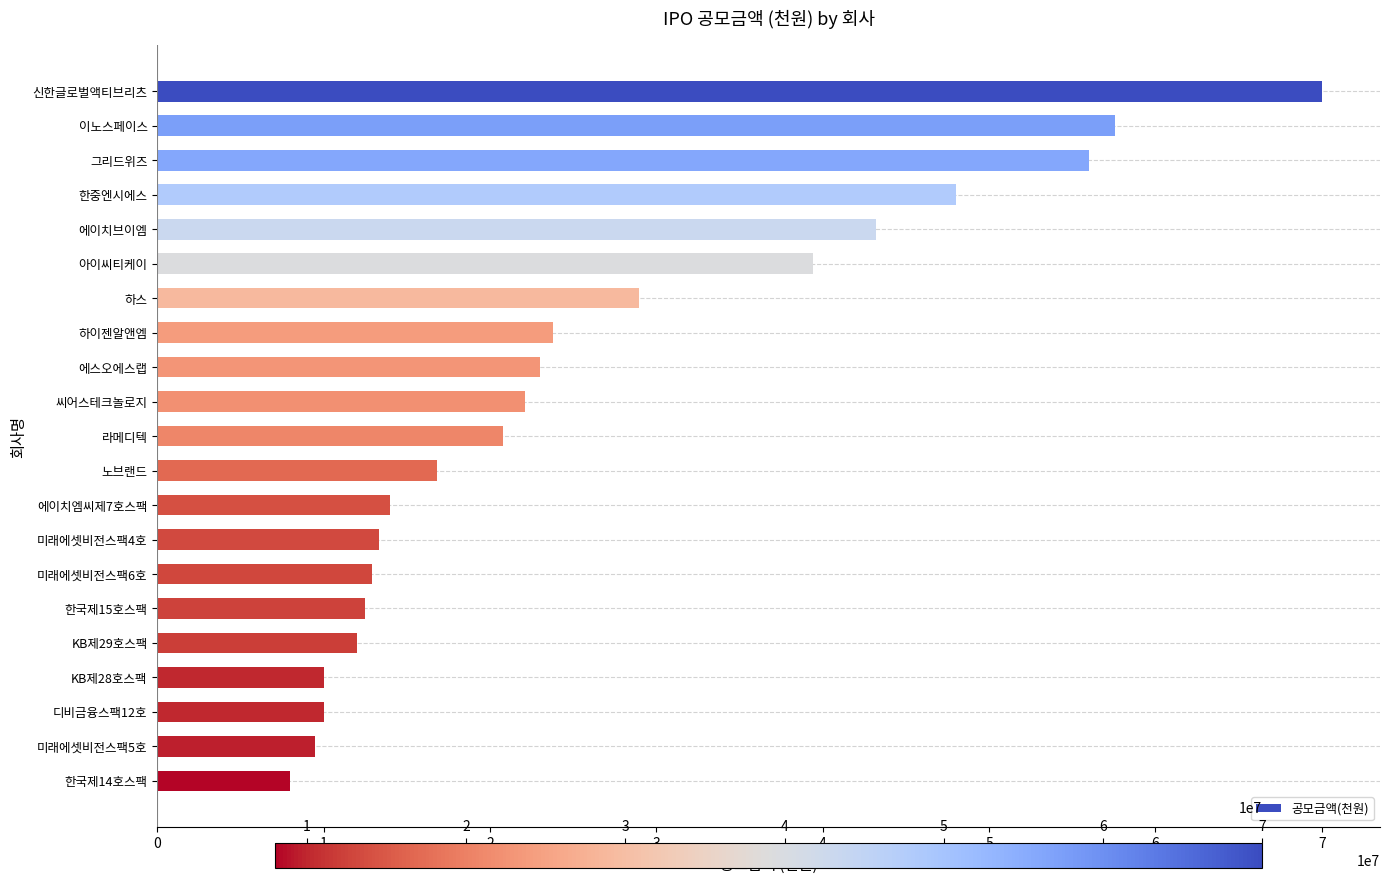

The chart shows a value of 65265196 at 에이치브이엠. True or false?

False